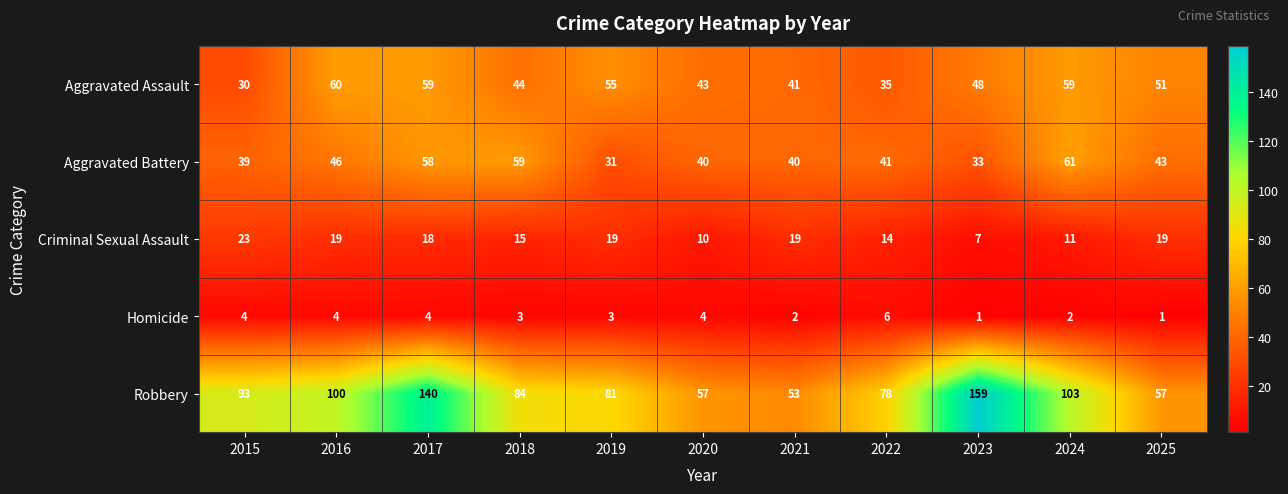

What is the maximum value for Homicide?

6